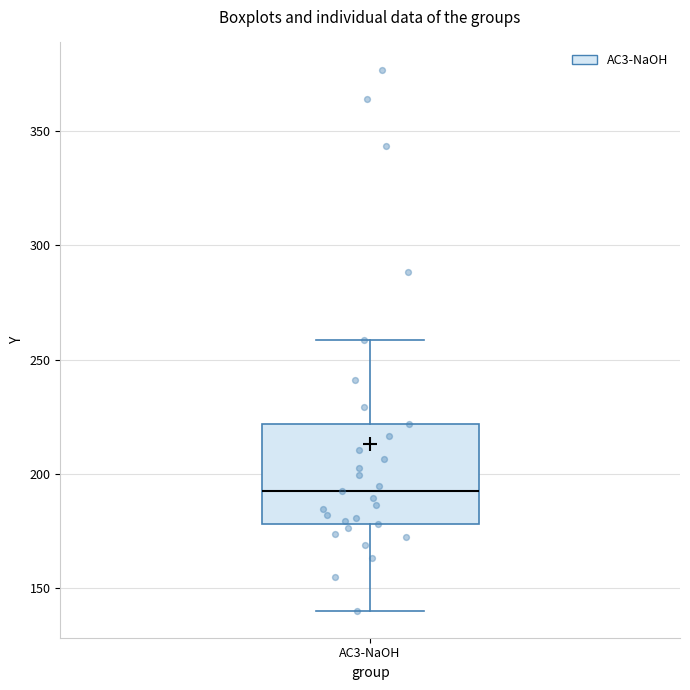

Transcribe this box plot: give where the median line is, the range the box spans, and where the two whiskers end, as read against the y-axis. The values are not printed on the chart, so give them approximately, as read against the axis.

median 195, box 180 to 220, whiskers 140 to 260